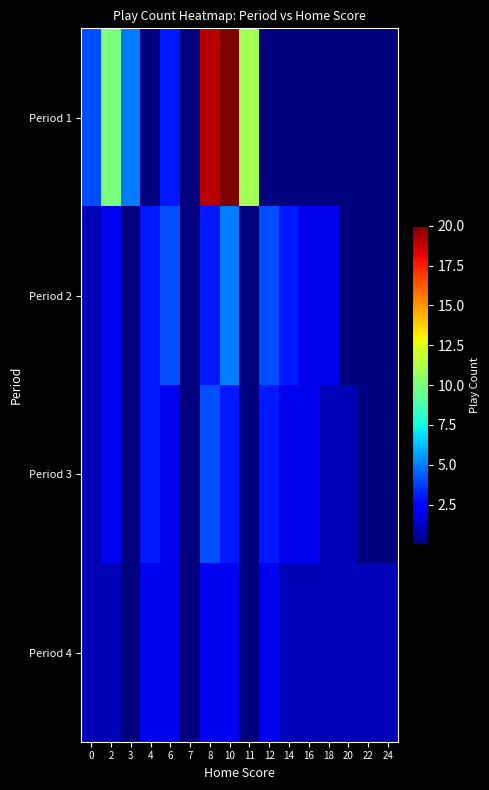

Which series has the widest spread of values?

Period 1